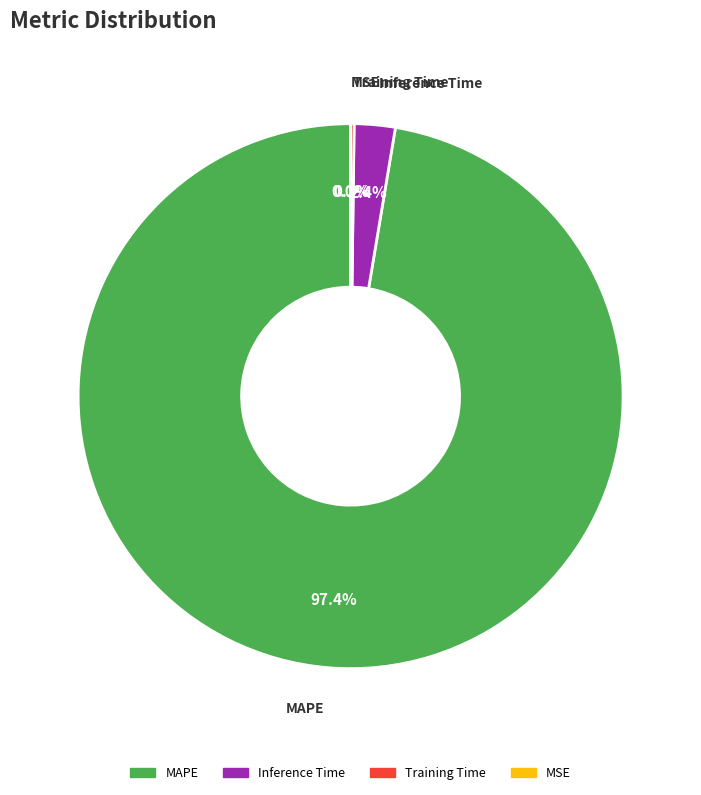

Is there any slice that represents more than half of the pie?

Yes